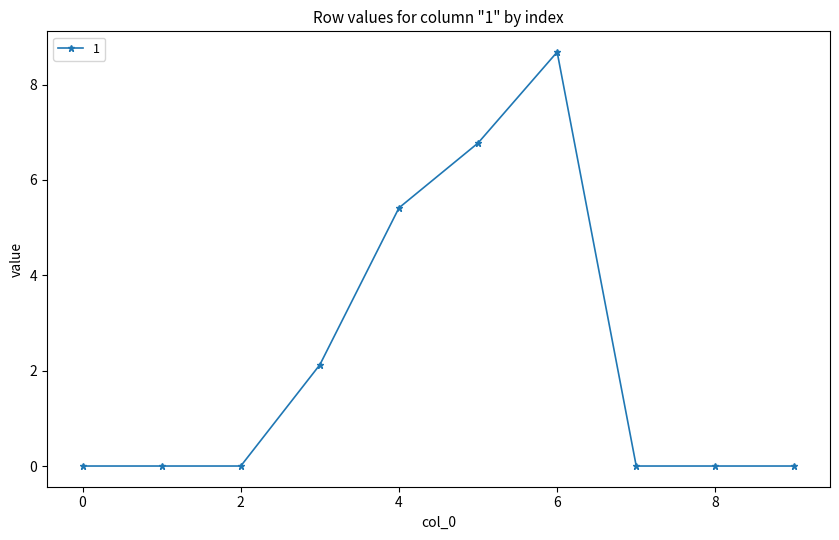

What is the sum of all values?

23.0